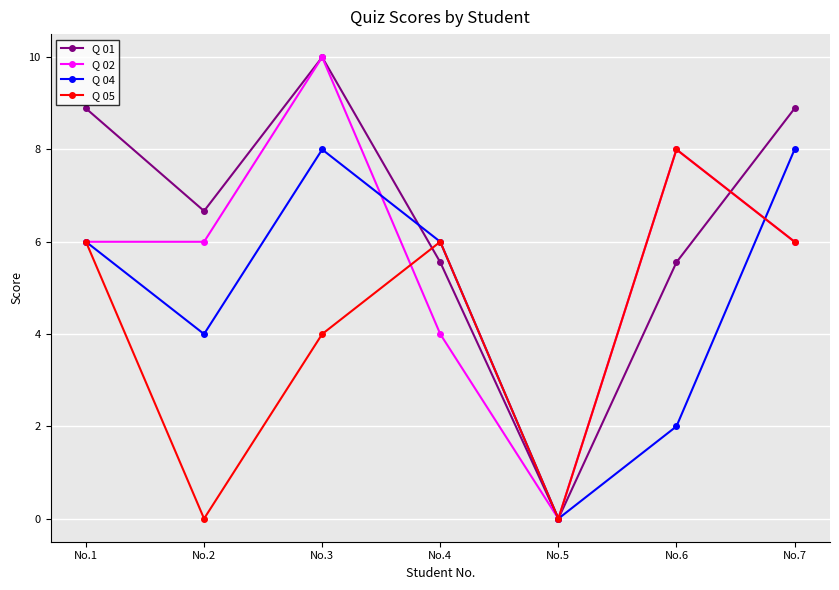

Which series changed the most between No.5 and No.7?

Q 01